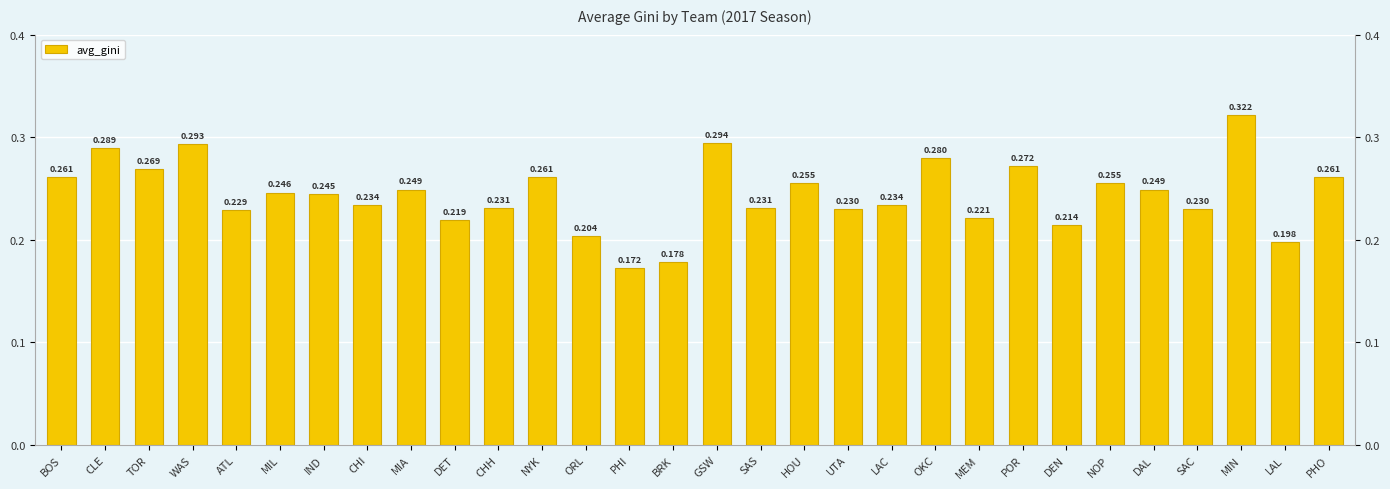

Rank the categories by value from highest to lowest.

MIN, GSW, WAS, CLE, OKC, POR, TOR, BOS, NYK, PHO, HOU, NOP, MIA, DAL, MIL, IND, CHI, LAC, CHH, SAS, UTA, SAC, ATL, MEM, DET, DEN, ORL, LAL, BRK, PHI